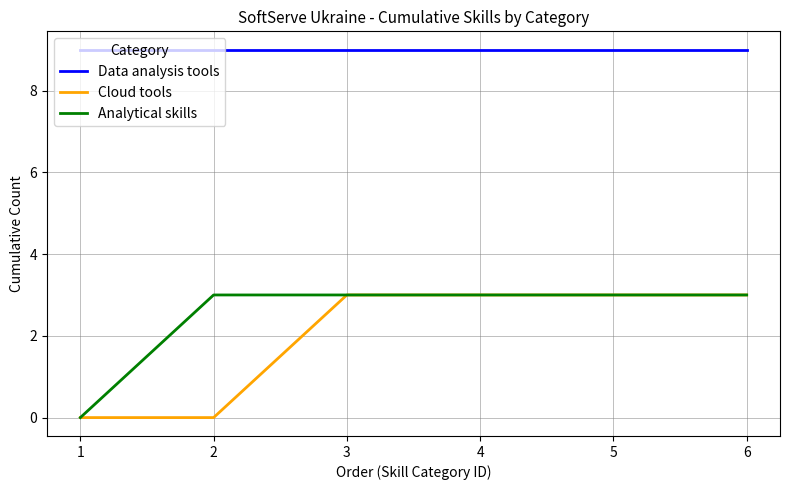

Count the number of data series in this chart.

3